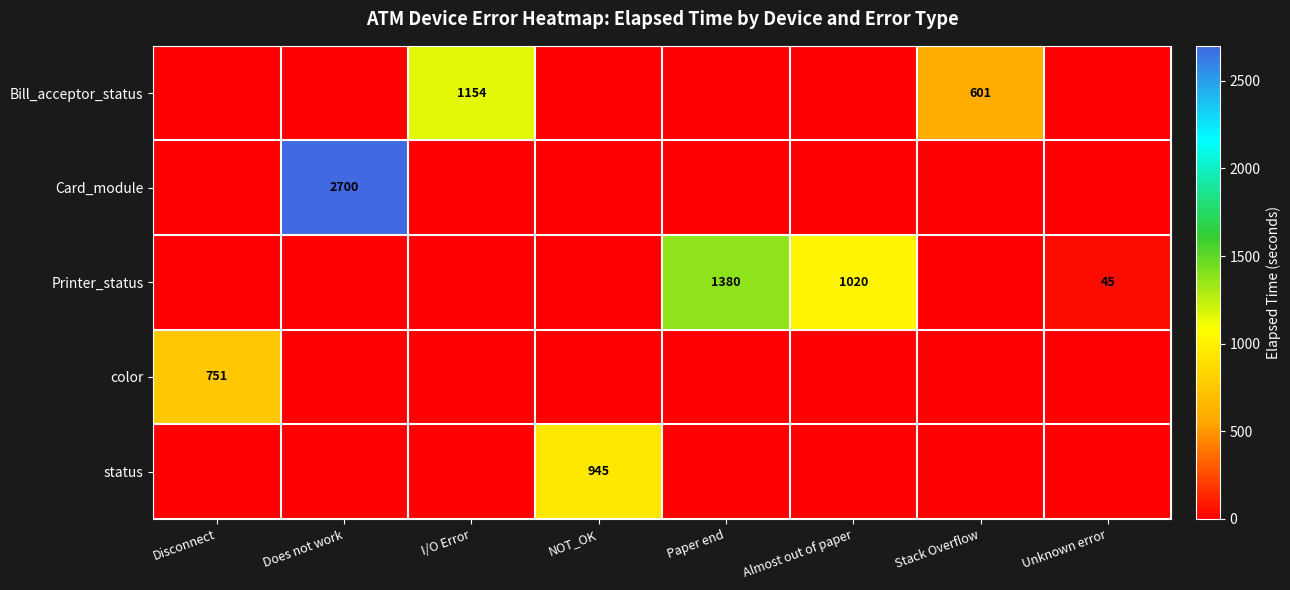

True or false: Printer_status has a value of 347 at Almost out of paper.

False